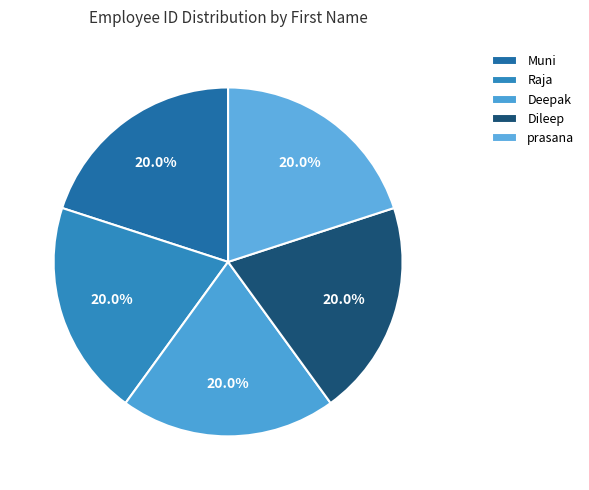

Which category has the biggest portion of the pie?

prasana